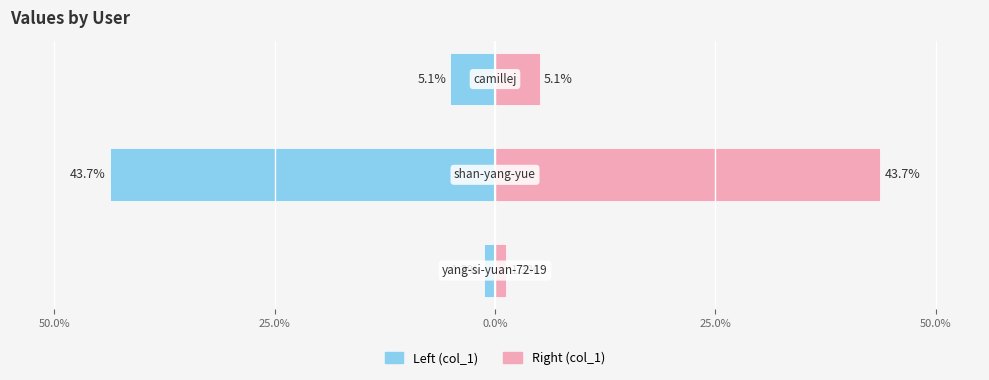

Which series has the largest total across all categories?

col_1 (right)